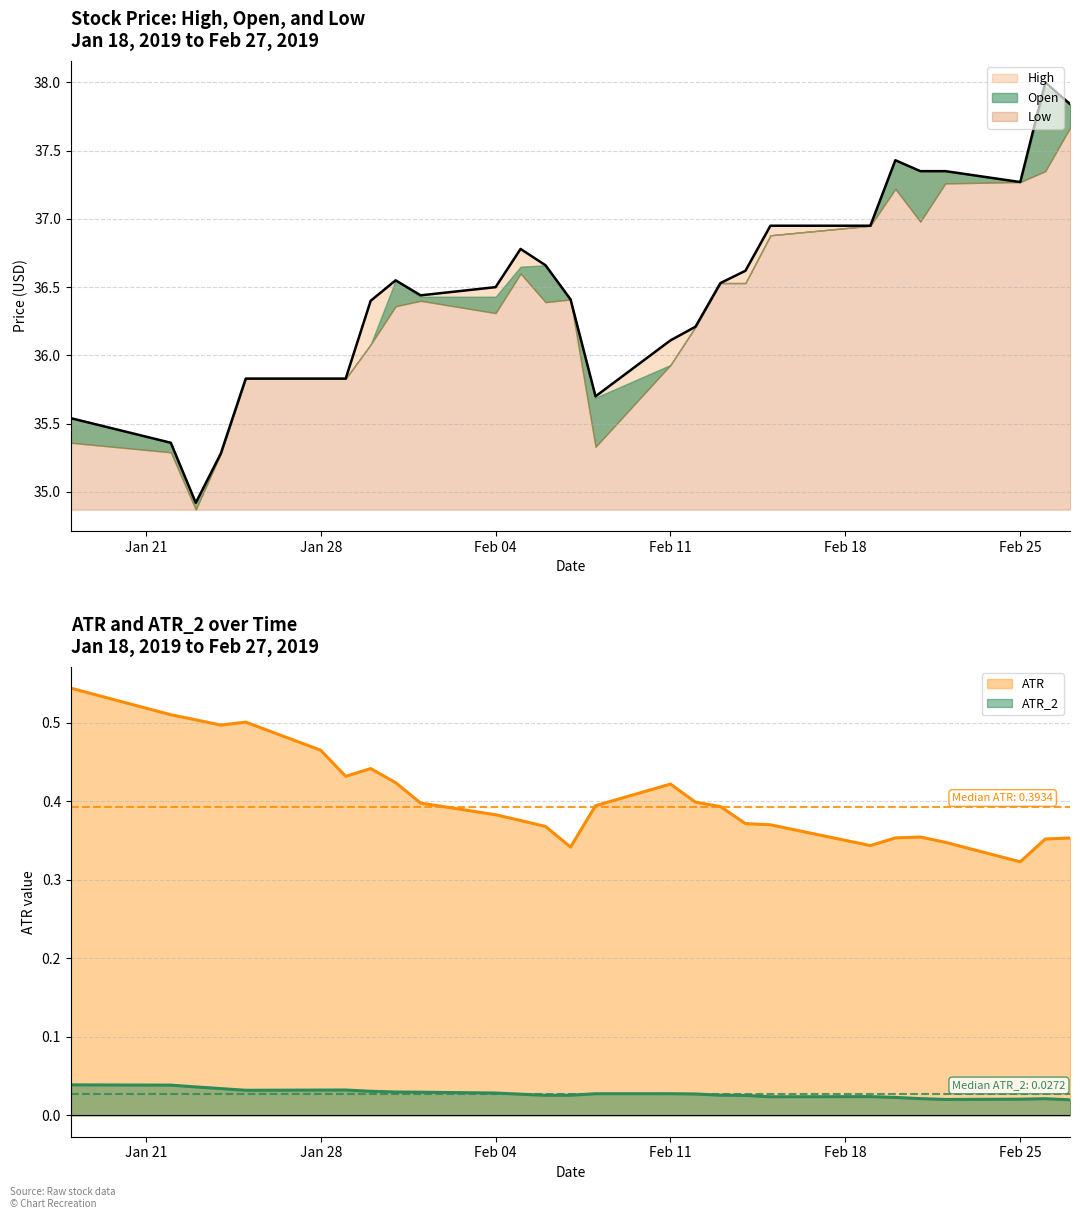

True or false: ATR_2 and High intersect in this chart.

False